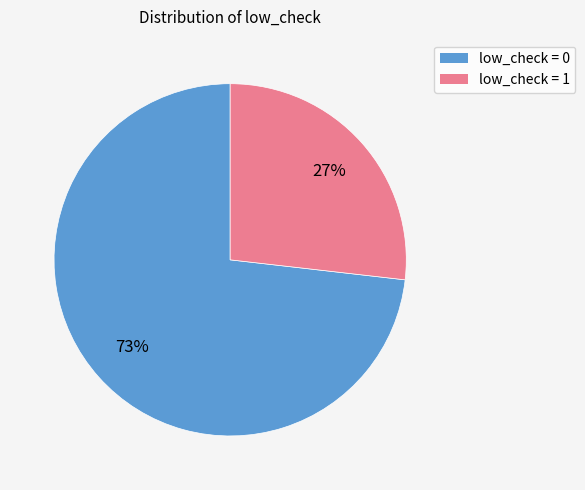

Is the sum of low_check = 1 and low_check = 0 greater than half?

Yes